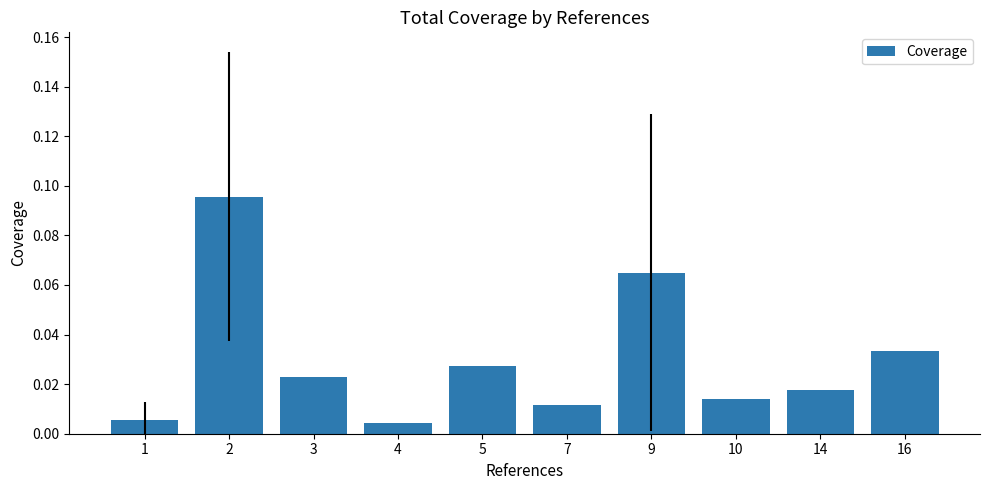

List the labels in order of value, largest first.

2, 9, 16, 5, 3, 14, 10, 7, 1, 4